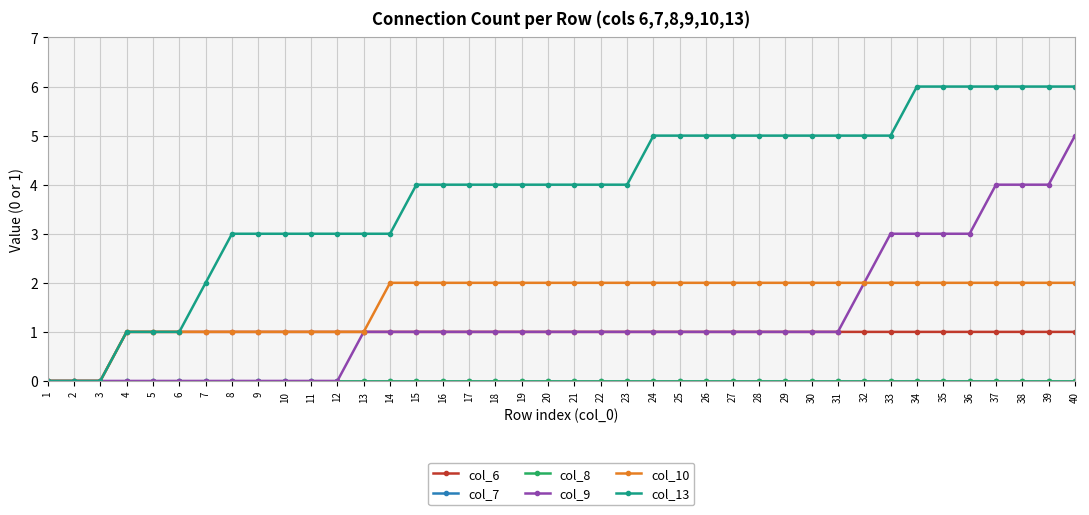

True or false: col_7 and col_6 intersect in this chart.

False